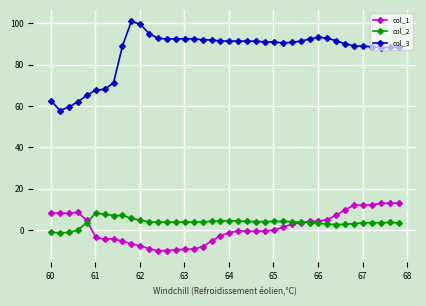

What are all the series names shown in the legend?

col_1, col_2, col_3